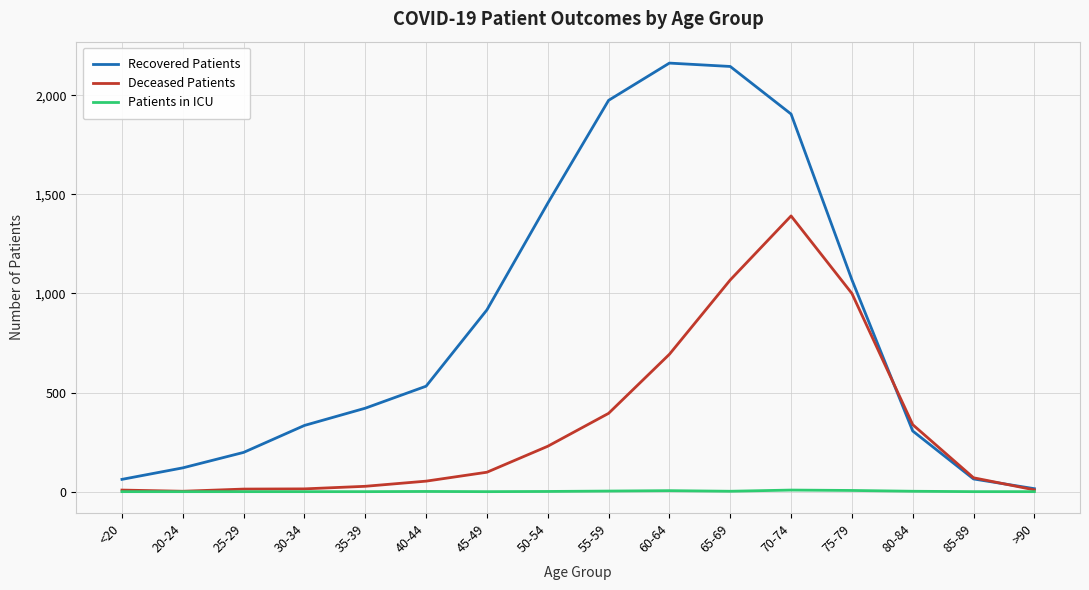

What is the difference between the Recovered Patients values at 85-89 and 40-44?

468